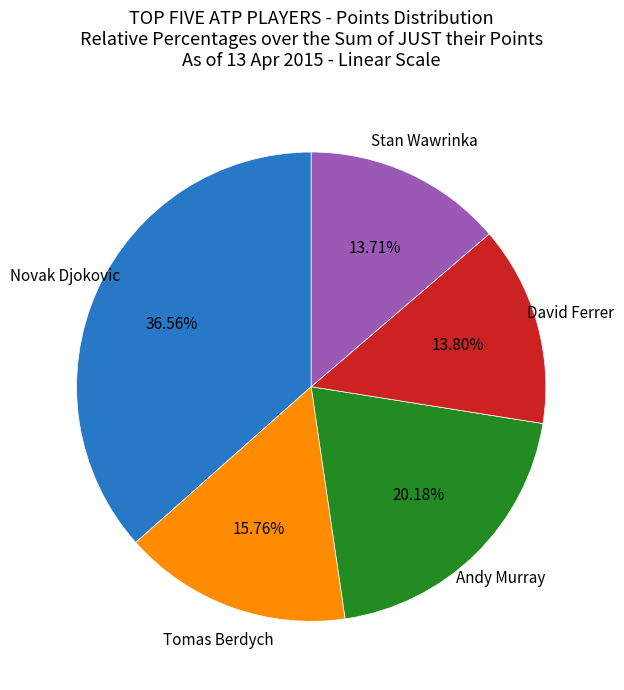

Is there a majority slice in this chart?

No